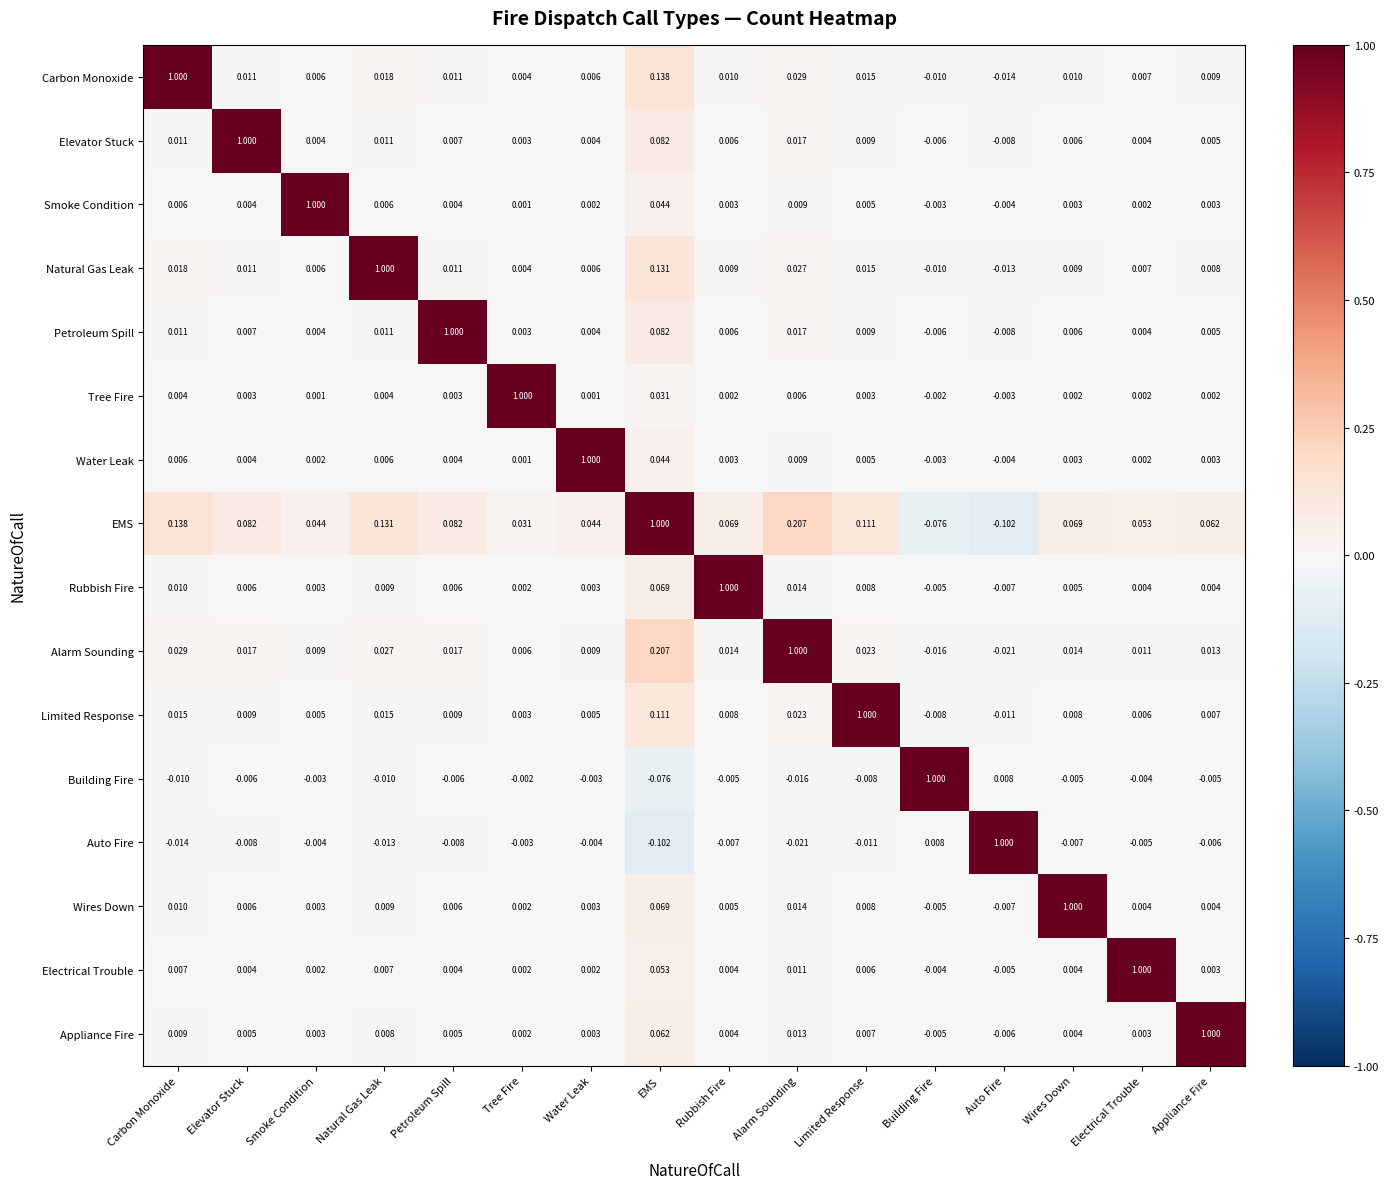

At which label does Carbon Monoxide reach its minimum?

Auto Fire